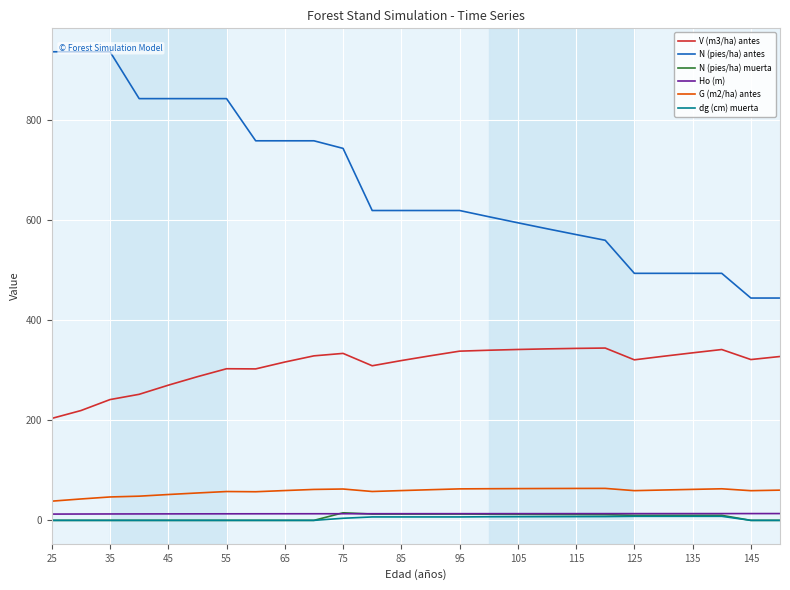

What is the highest value of the V (m3/ha) antes series?

344.6